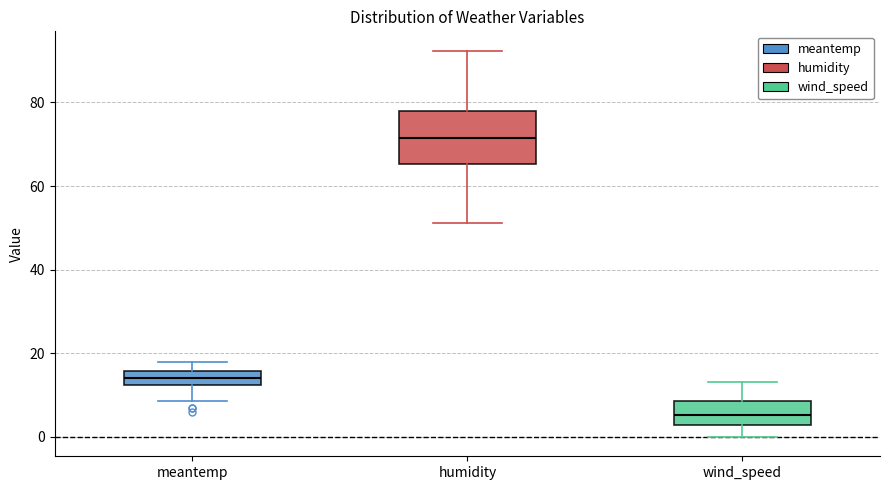

Reading left to right, transcribe this box plot: for each box, give where its median line is, the range the box spans, and where its two whiskers end, as read against the y-axis. The values are not printed on the chart, so give them approximately, as read against the axis.

meantemp: median 14, box 12 to 16, whiskers 8 to 18
humidity: median 72, box 66 to 78, whiskers 52 to 92
wind_speed: median 6, box 2 to 8, whiskers 0 to 14